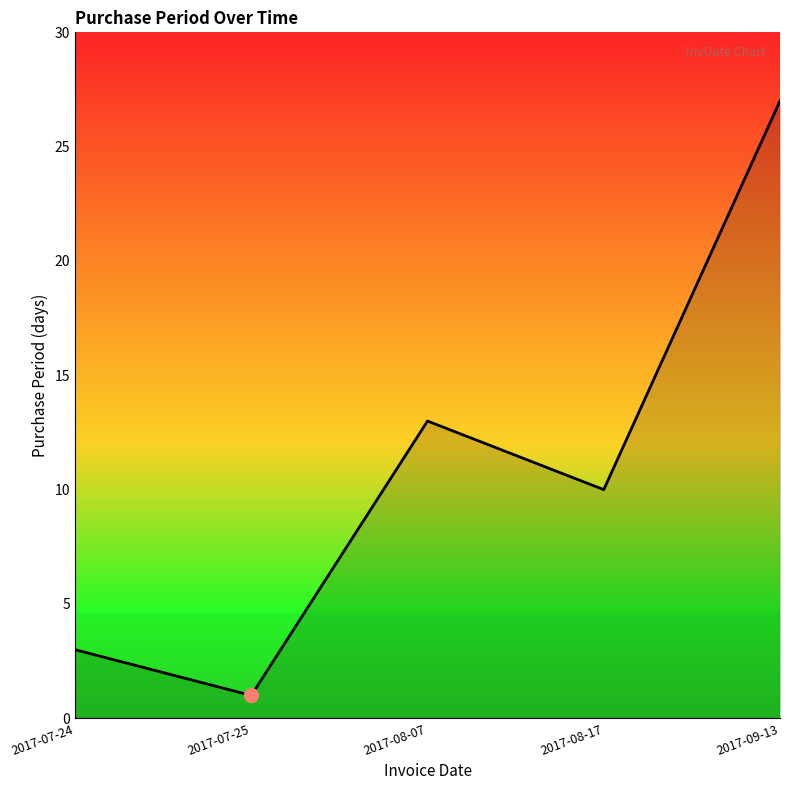

Rank the categories by value from highest to lowest.

2017-09-13, 2017-08-07, 2017-08-17, 2017-07-24, 2017-07-25